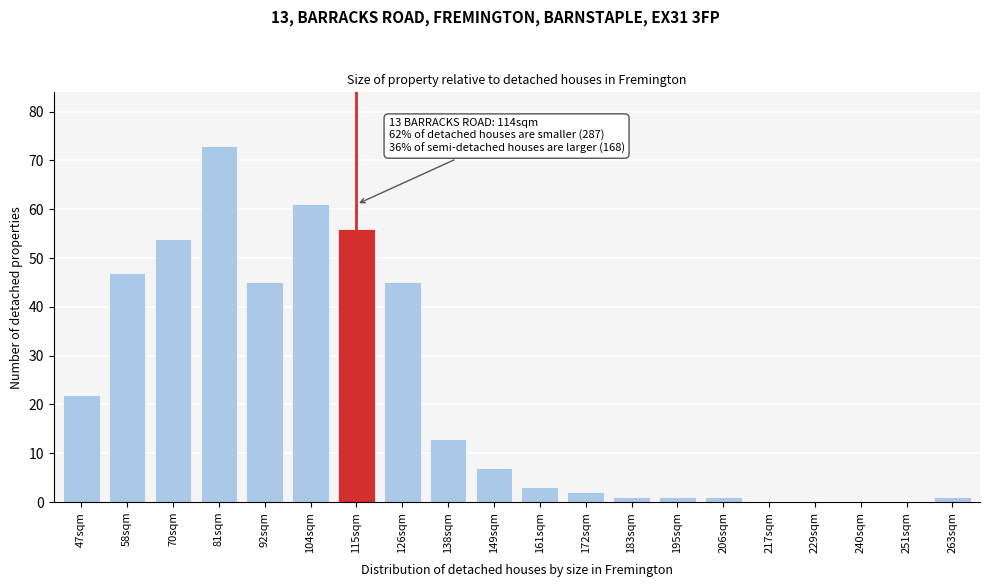

Reading left to right, transcribe all the data shown in this chart.

47sqm=22	58sqm=47	70sqm=54	81sqm=73	92sqm=45	104sqm=61	115sqm=56	126sqm=45	138sqm=13	149sqm=7	161sqm=3	172sqm=2	183sqm=1	195sqm=1	206sqm=1	217sqm=0	229sqm=0	240sqm=0	251sqm=0	263sqm=1